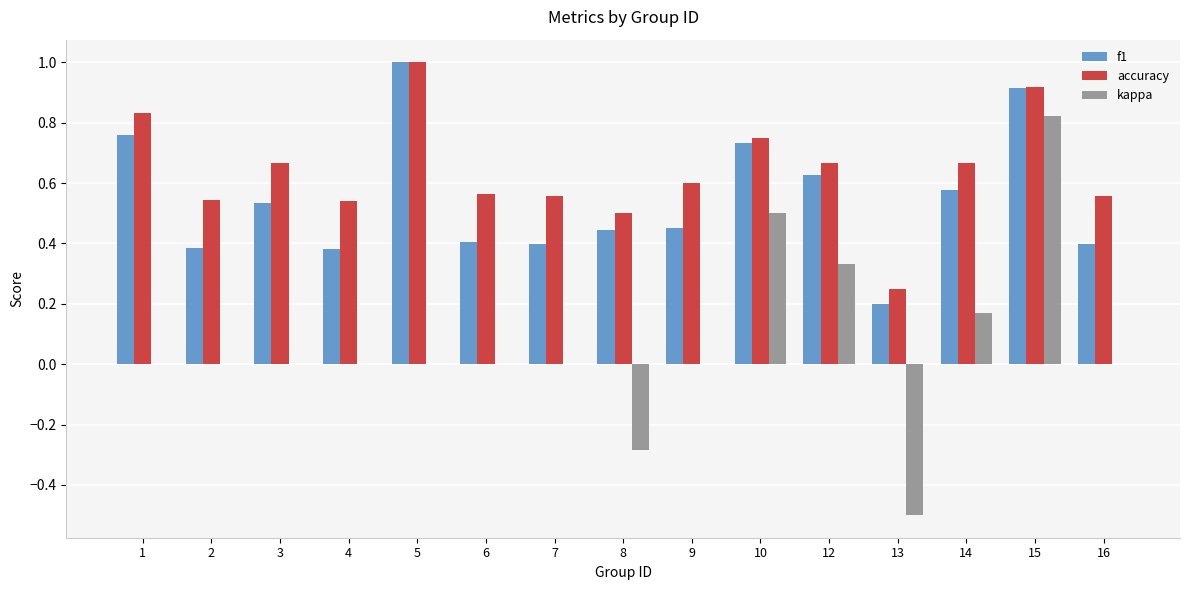

What is the sum of all f1 values?

8.2